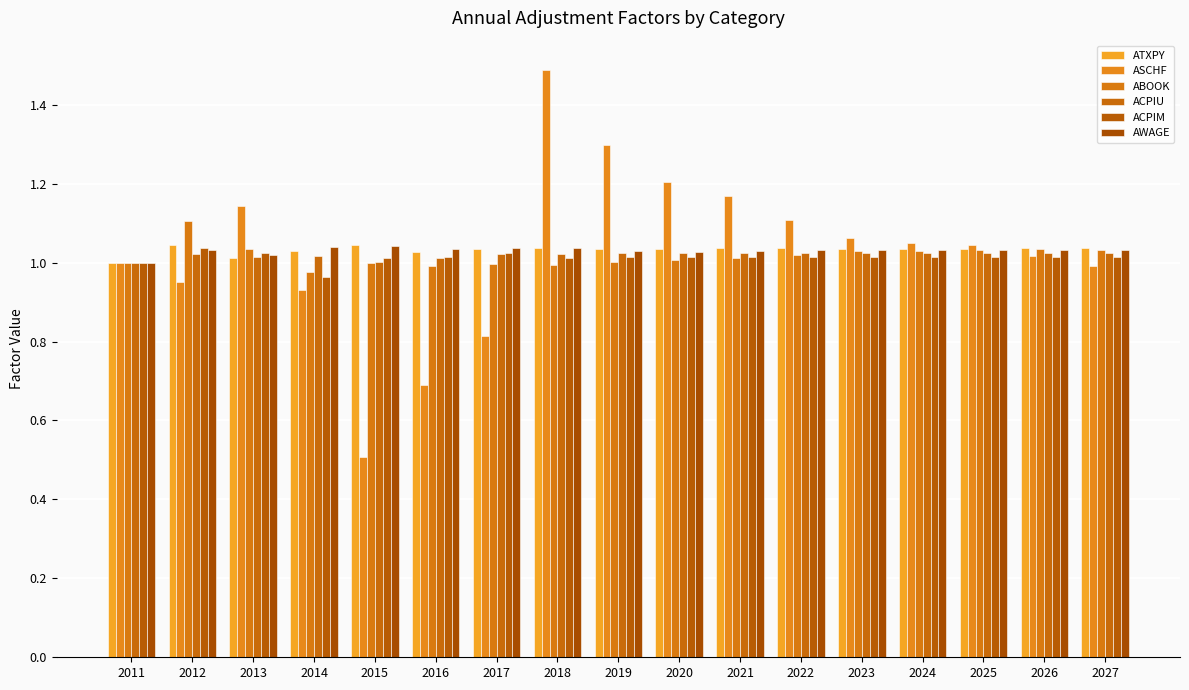

How many bars are there in each group?

6